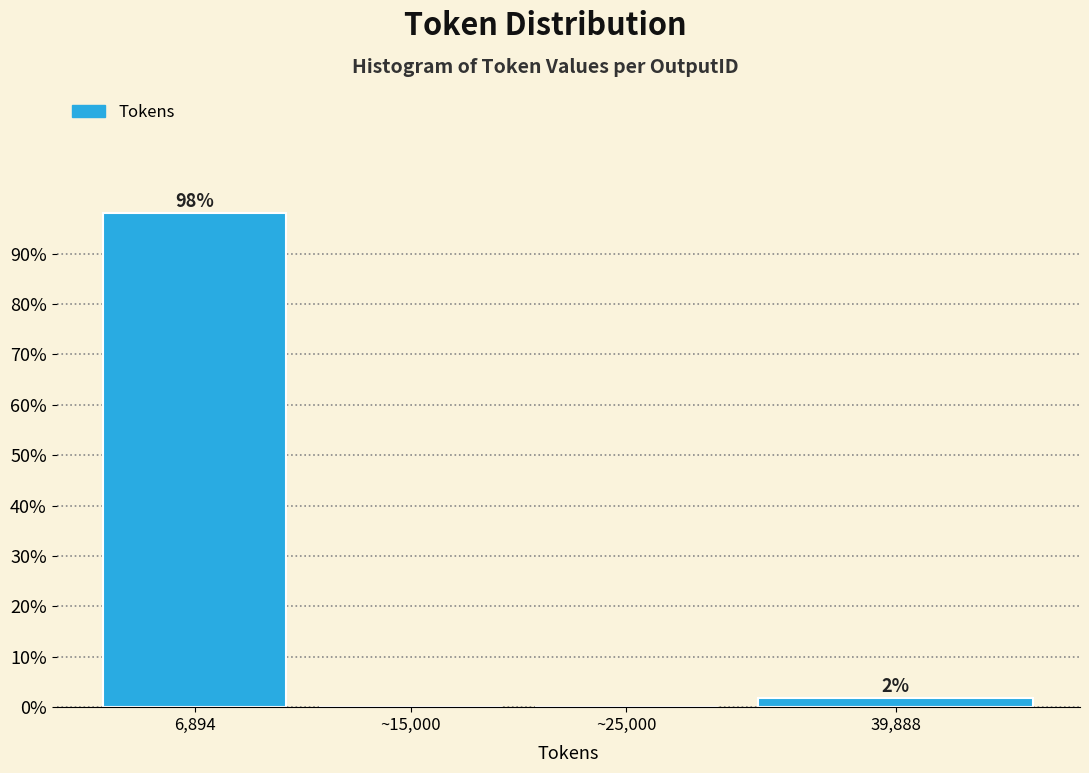

Between ~25,000 and 39,888, which is larger?

39,888